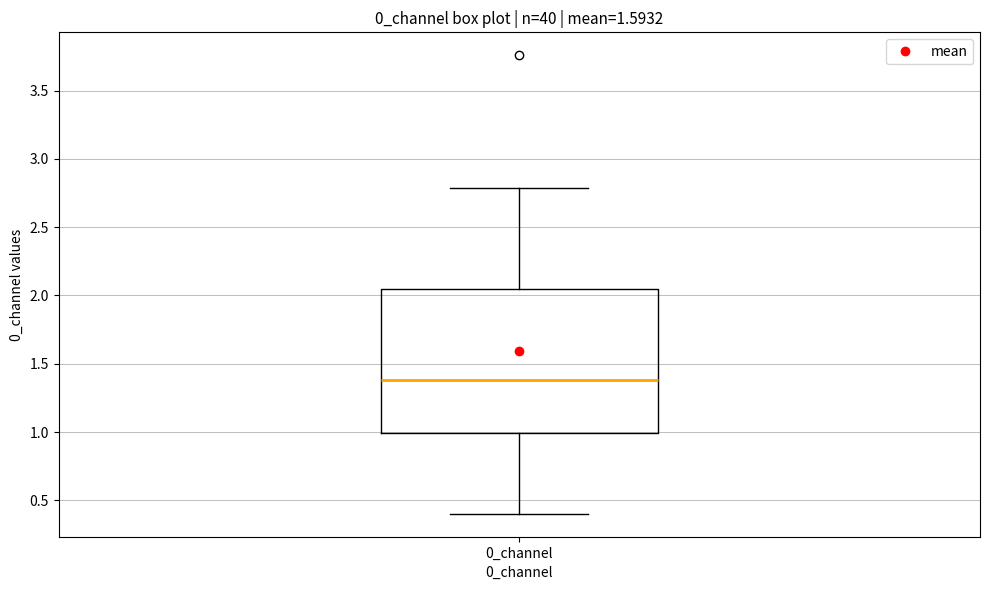

Read this box plot against the y-axis: the position of the median line, the range covered by the box, and the ends of both whiskers. The values are not printed on the chart, so give them approximately, as read against the axis.

median 1.40, box 1.00 to 2.05, whiskers 0.40 to 2.80